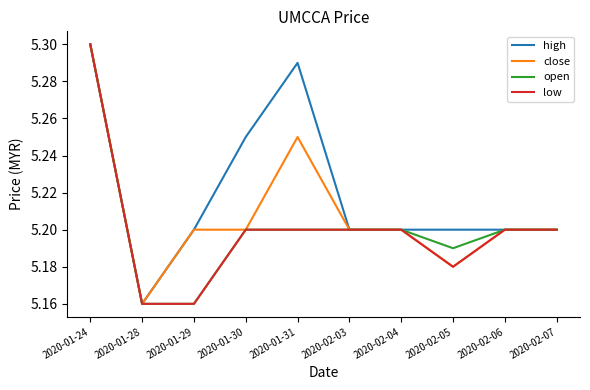

What is the total value across all series at 2020-02-05?

20.8